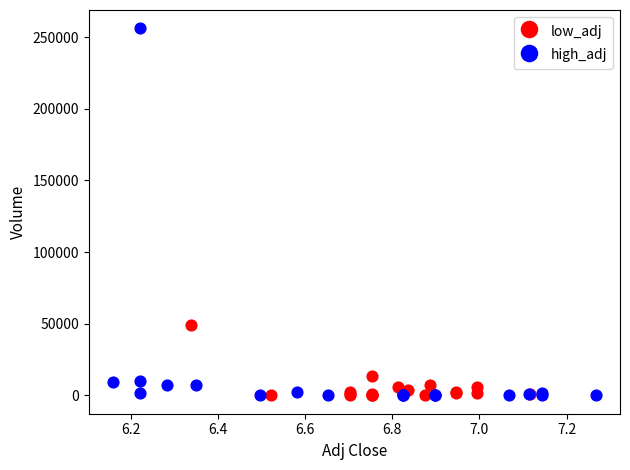

Which series reaches the maximum Y coordinate?

high_adj